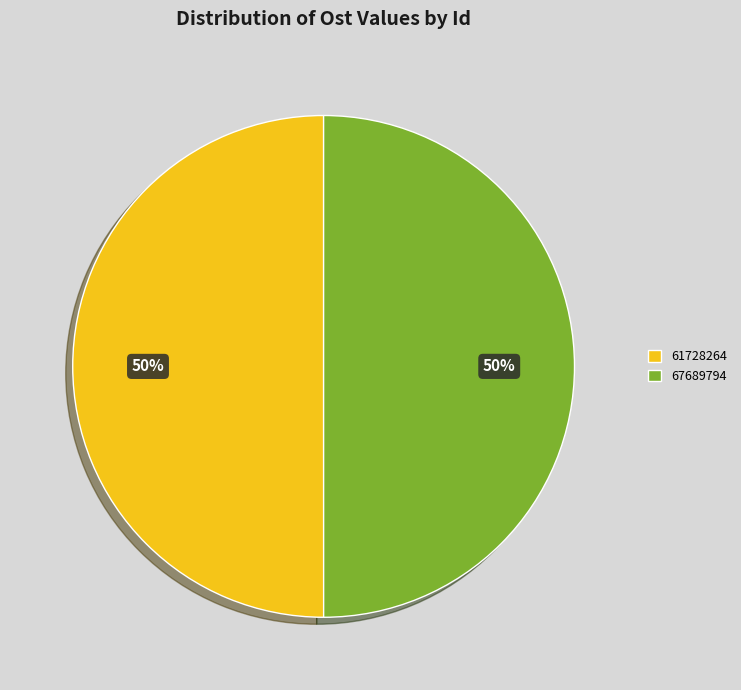

Do 67689794 and 61728264 together represent more than half of the pie?

Yes